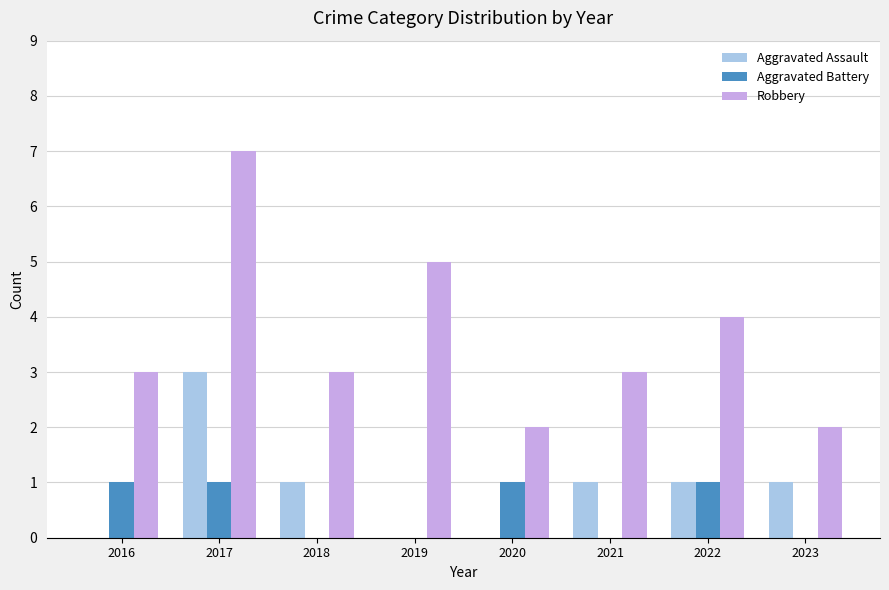

Which series has the largest range (max minus min)?

Robbery